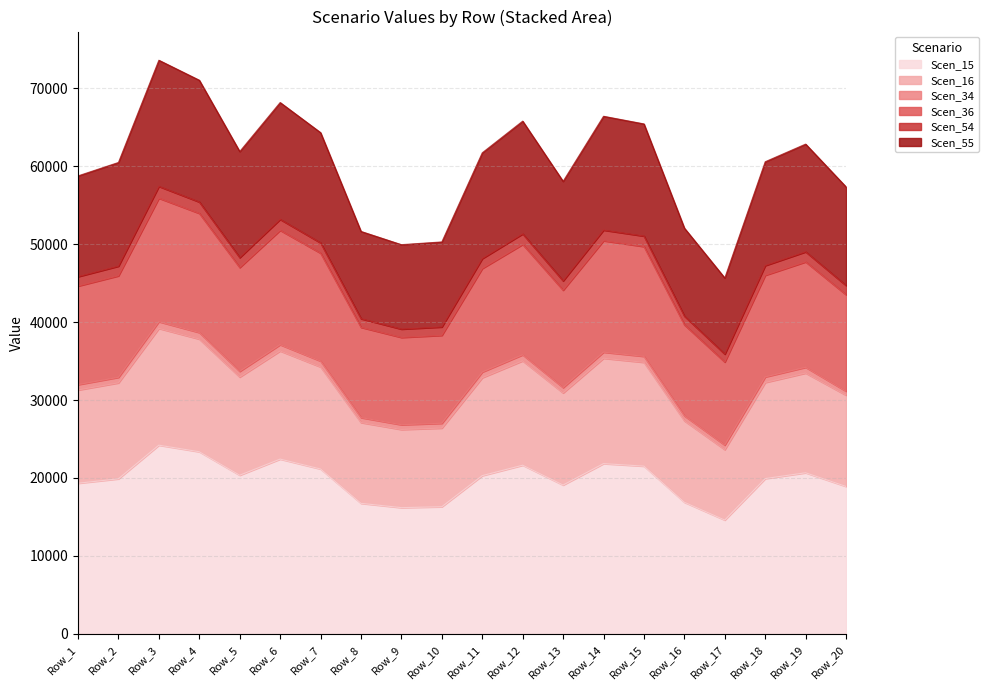

Is it true that Scen_55 equals 59769.2 at Row_11?

False